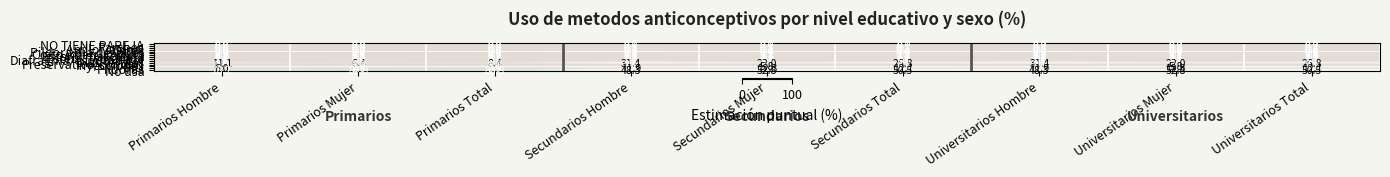

How many Anillo vaginal values are between 0 and 1?

9